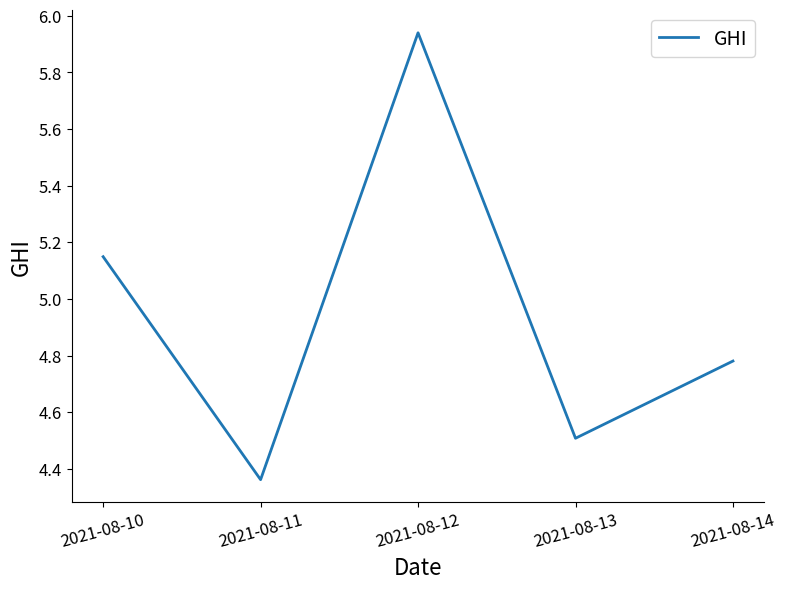

At which category does the data reach its first local valley?

2021-08-11